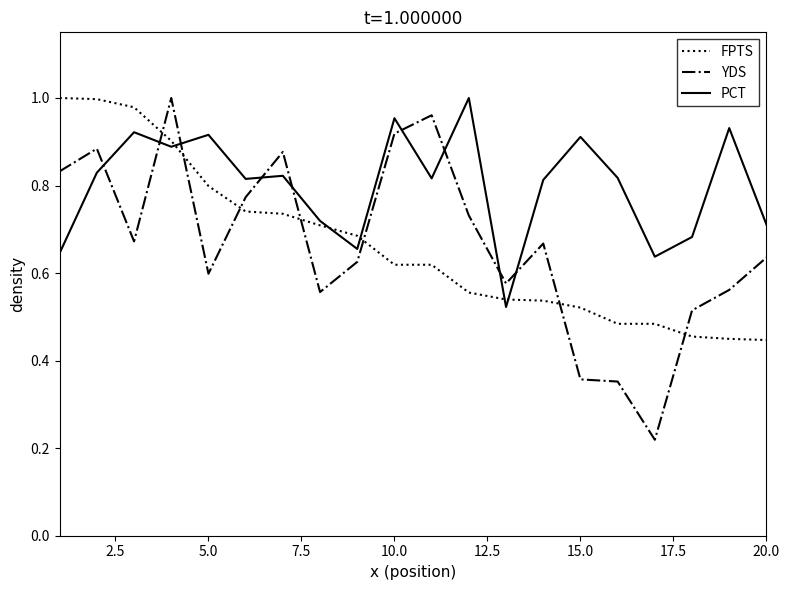

True or false: YDS and FPTS cross at least once.

True